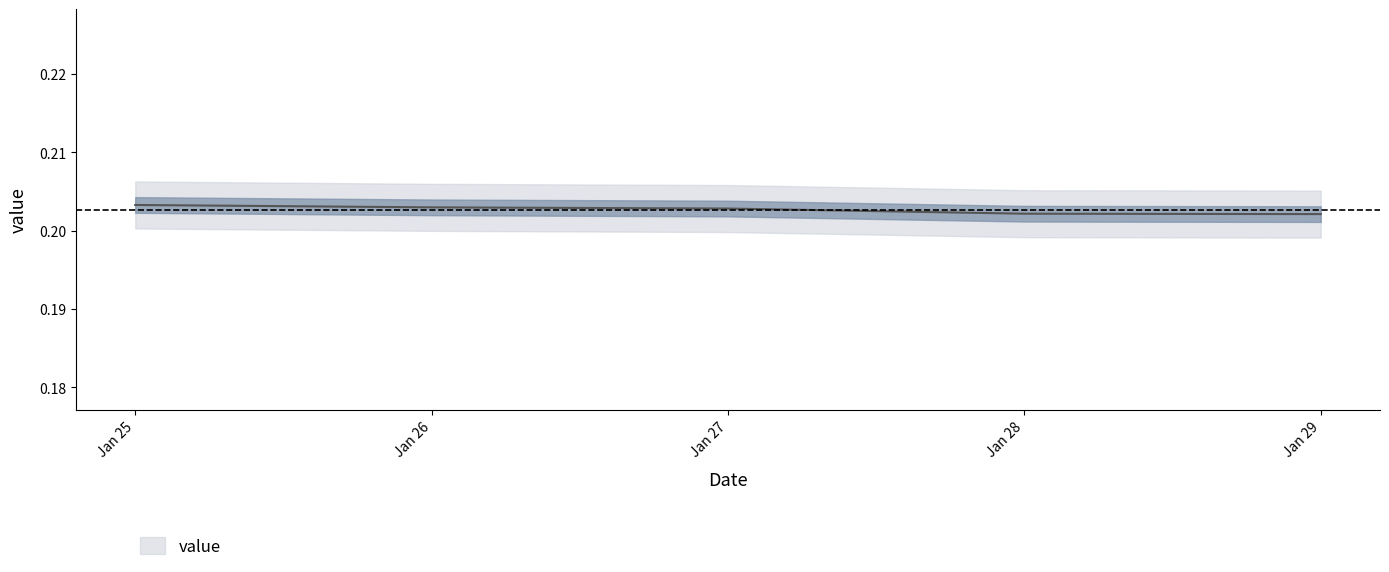

Count the values in the range 0 to 1.

5